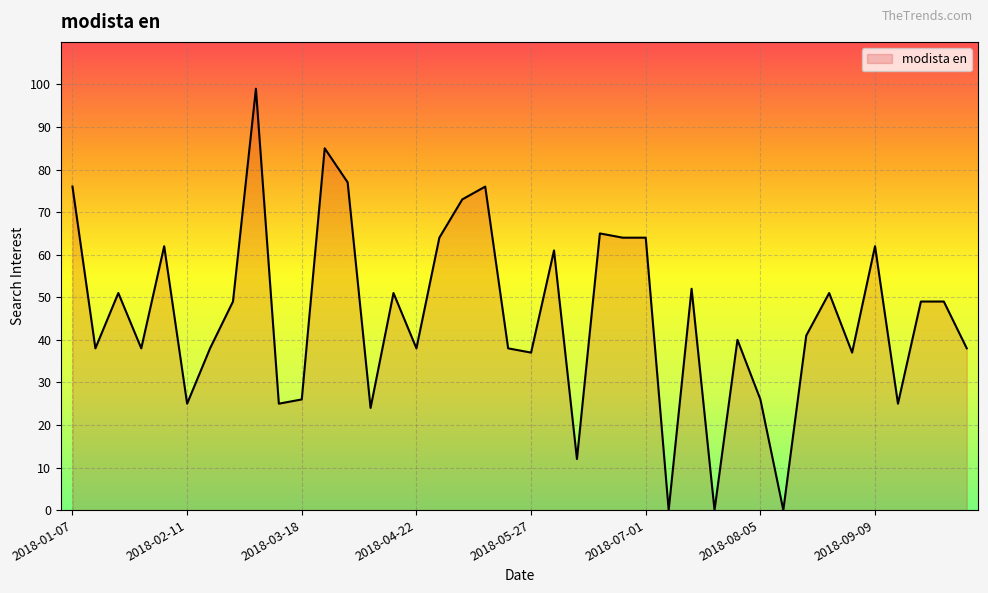

What is the maximum value shown in the chart?

99